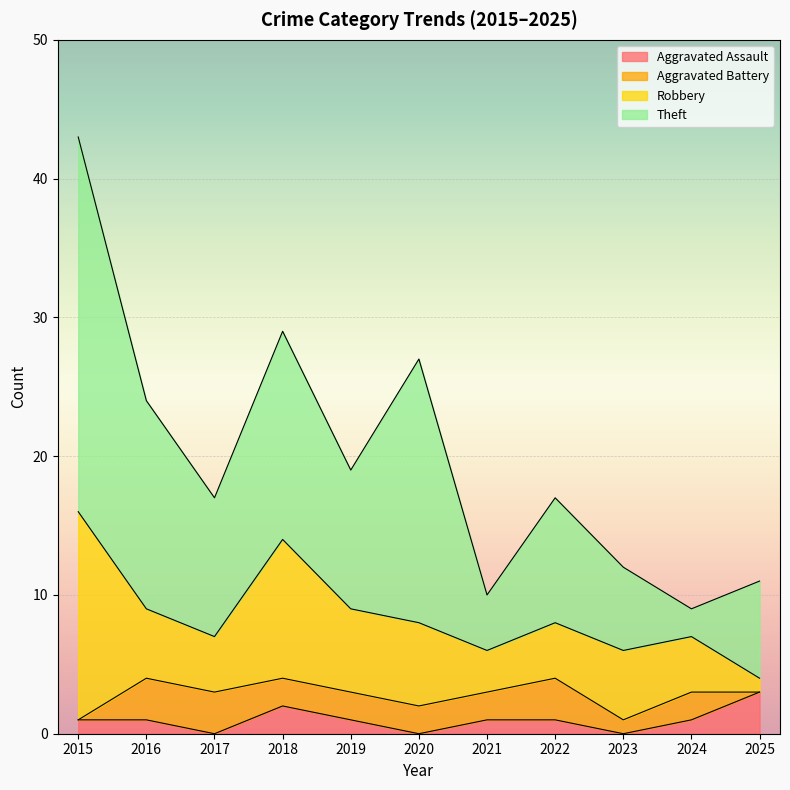

Reading left to right, list all the values displayed in this chart.

Aggravated Assault: 2015=1	2016=1	2017=0	2018=2	2019=1	2020=0	2021=1	2022=1	2023=0	2024=1	2025=3
Aggravated Battery: 2015=0	2016=3	2017=3	2018=2	2019=2	2020=2	2021=2	2022=3	2023=1	2024=2	2025=0
Robbery: 2015=15	2016=5	2017=4	2018=10	2019=6	2020=6	2021=3	2022=4	2023=5	2024=4	2025=1
Theft: 2015=27	2016=15	2017=10	2018=15	2019=10	2020=19	2021=4	2022=9	2023=6	2024=2	2025=7